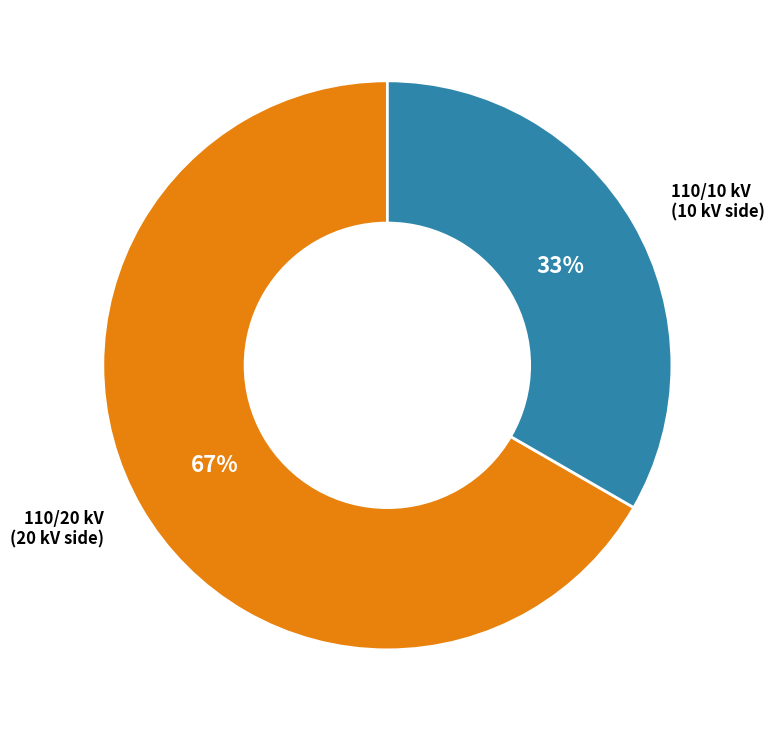

Is there a majority slice in this chart?

Yes